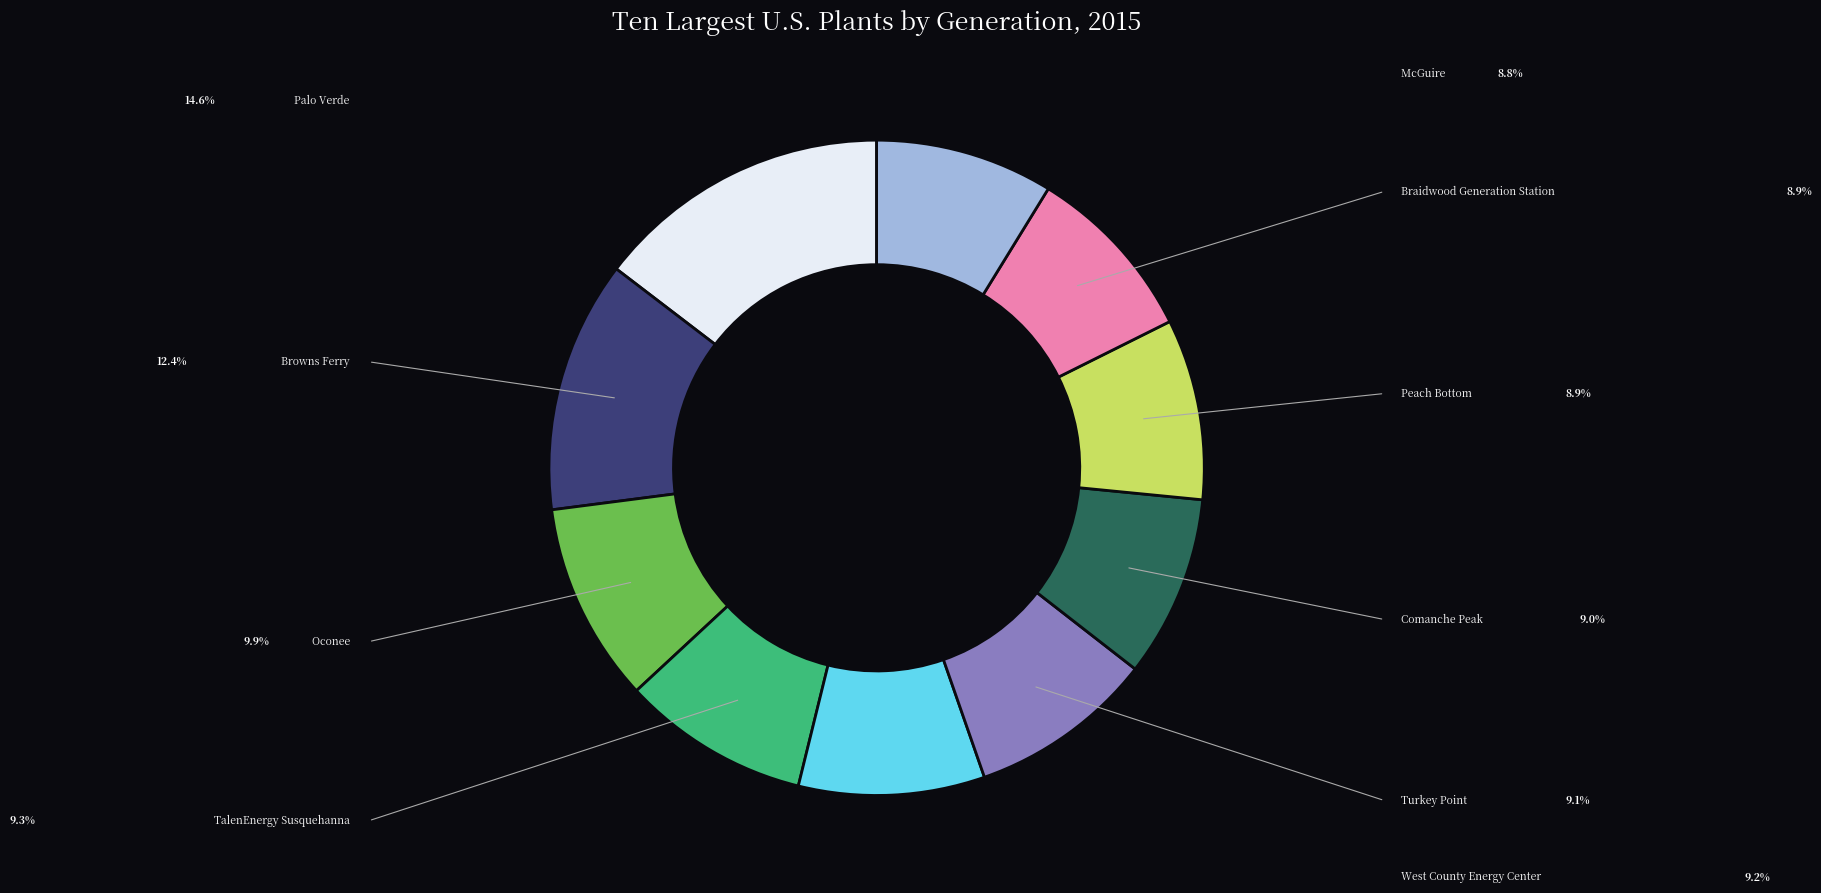

Count the number of slices in the pie.

10